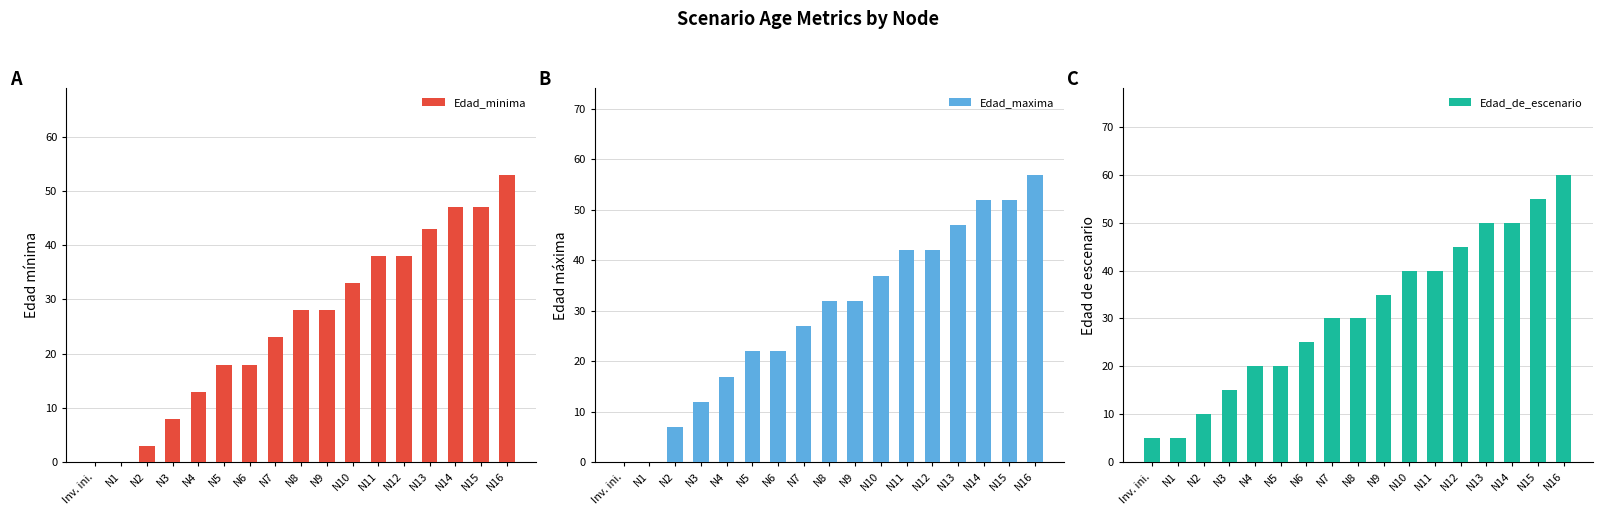

Reading left to right, list all the values displayed in this chart.

Edad_minima: 0	0	3	8	13	18	18	23	28	28	33	38	38	43	47	47	53
Edad_maxima: 0	0	7	12	17	22	22	27	32	32	37	42	42	47	52	52	57
Edad_de_escenario: 5	5	10	15	20	20	25	30	30	35	40	40	45	50	50	55	60